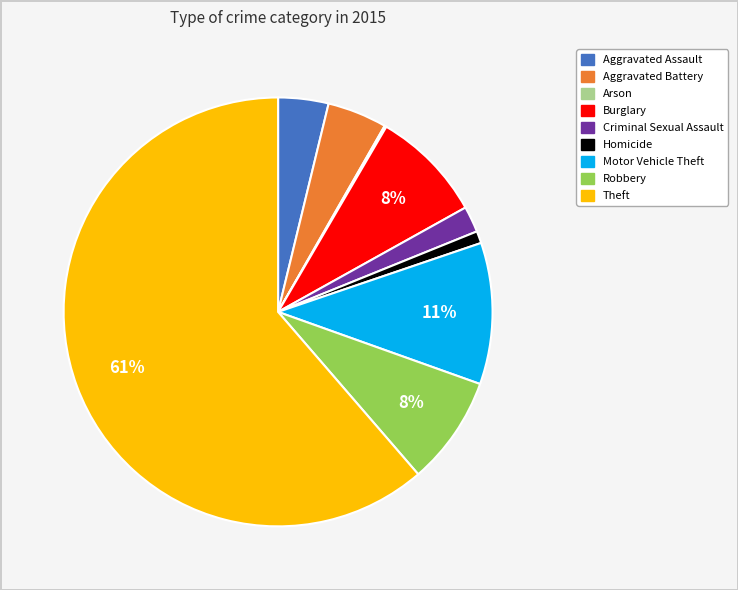

The Aggravated Battery slice represents 4% of the pie. True or false?

True